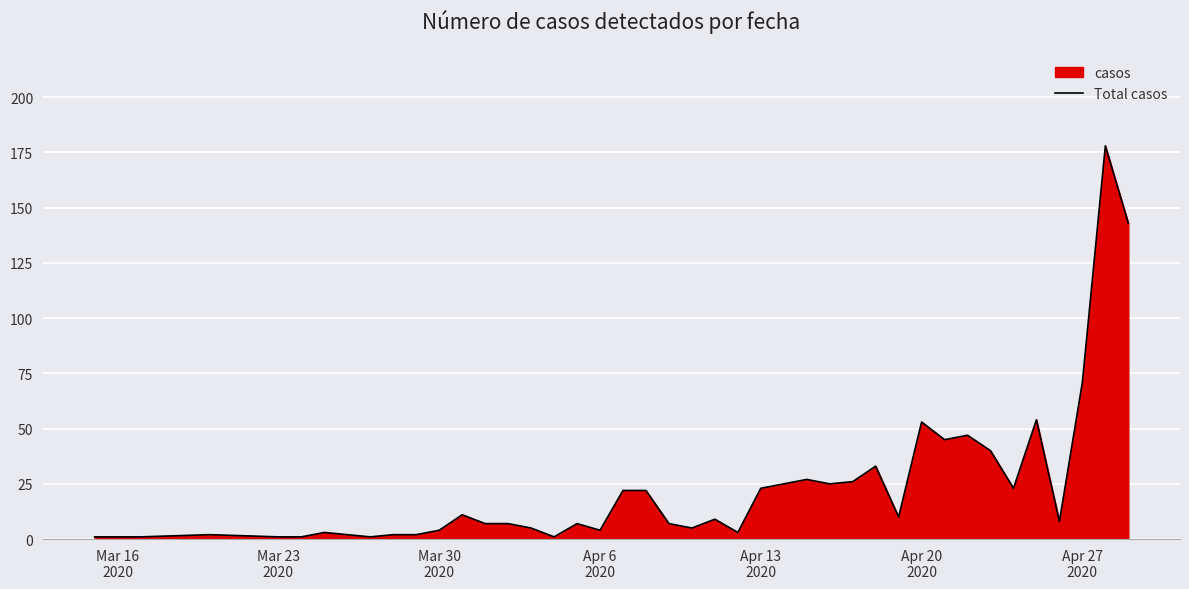

What is the greatest value displayed?

178